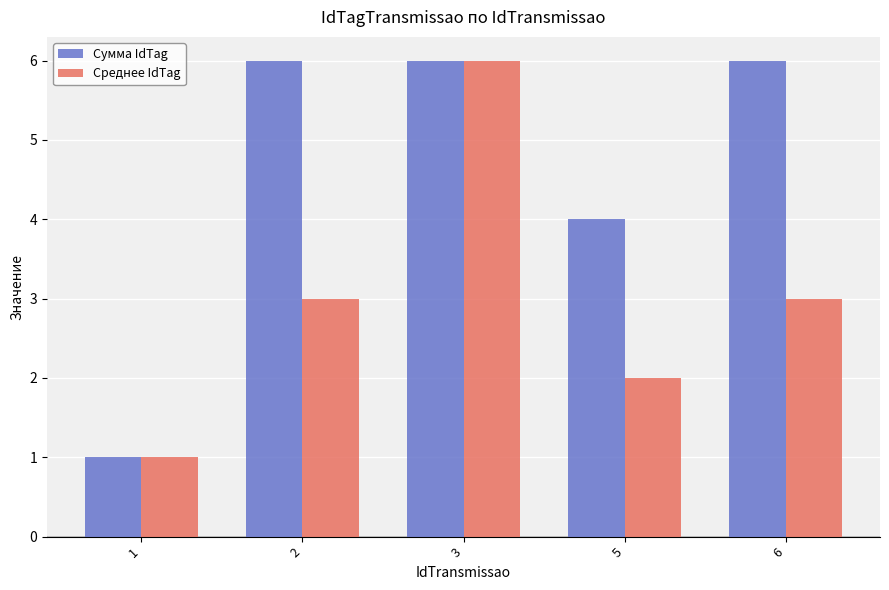

Count the number of categories in the chart.

5